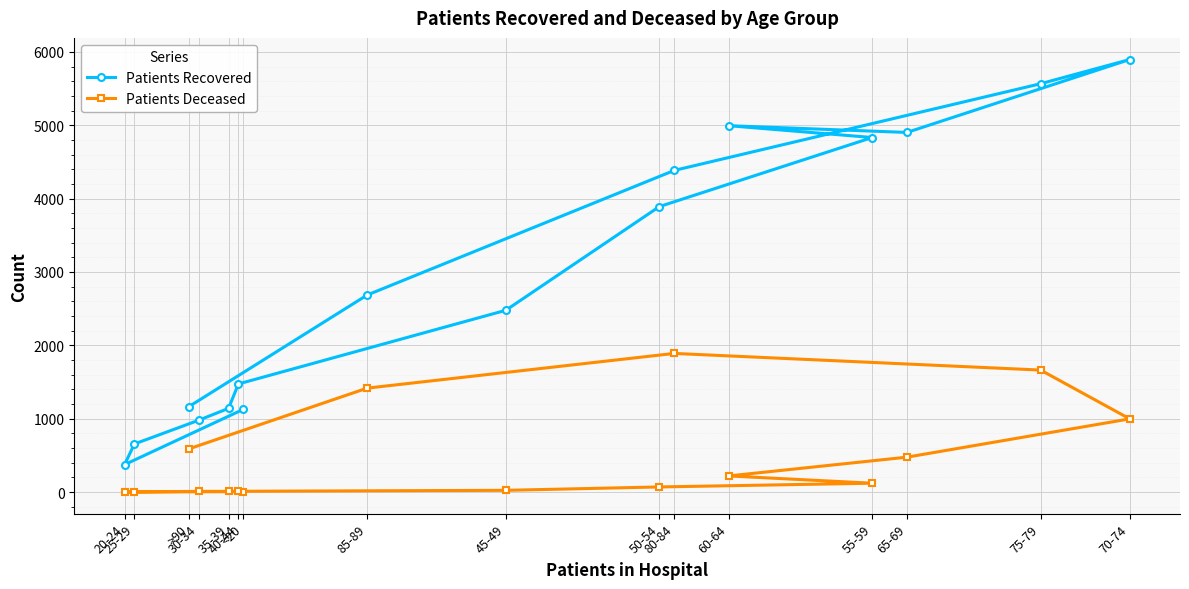

True or false: Patients Deceased and Patients Recovered cross at least once.

False